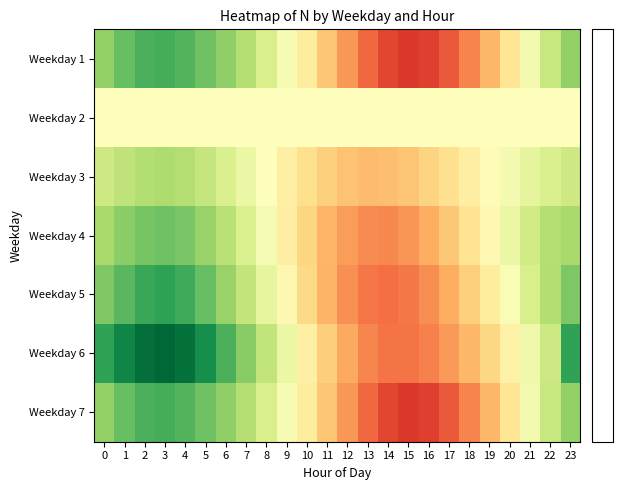

At which category is the sum across all series the highest?

15